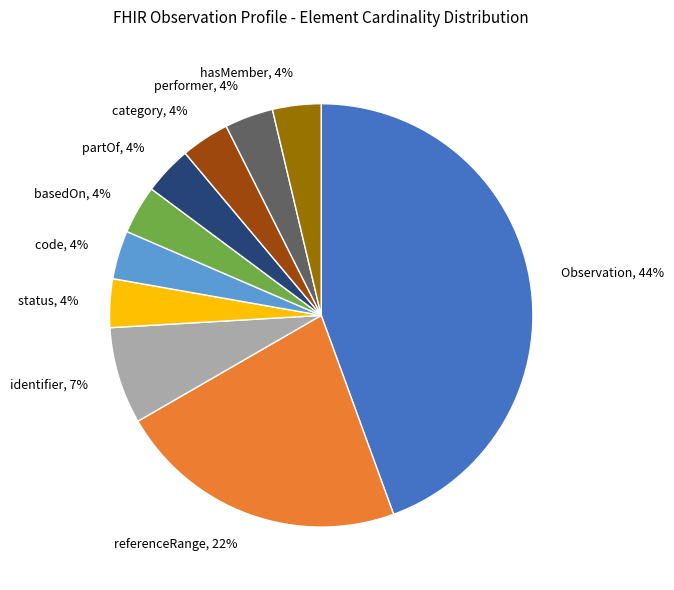

Combined, do hasMember, 4% and referenceRange, 22% account for over 50%?

No